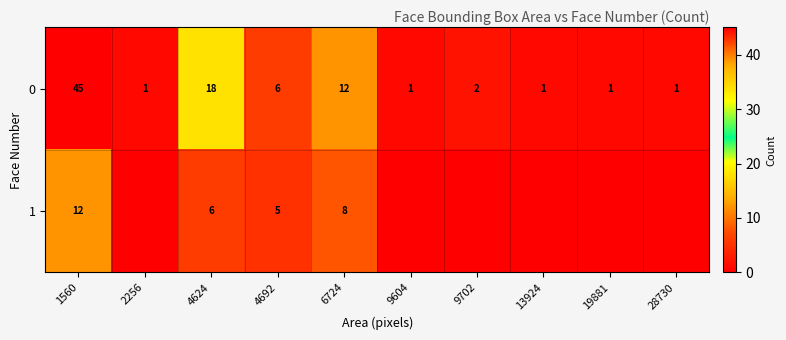

True or false: 1 has a value of 6 at 4624.

True